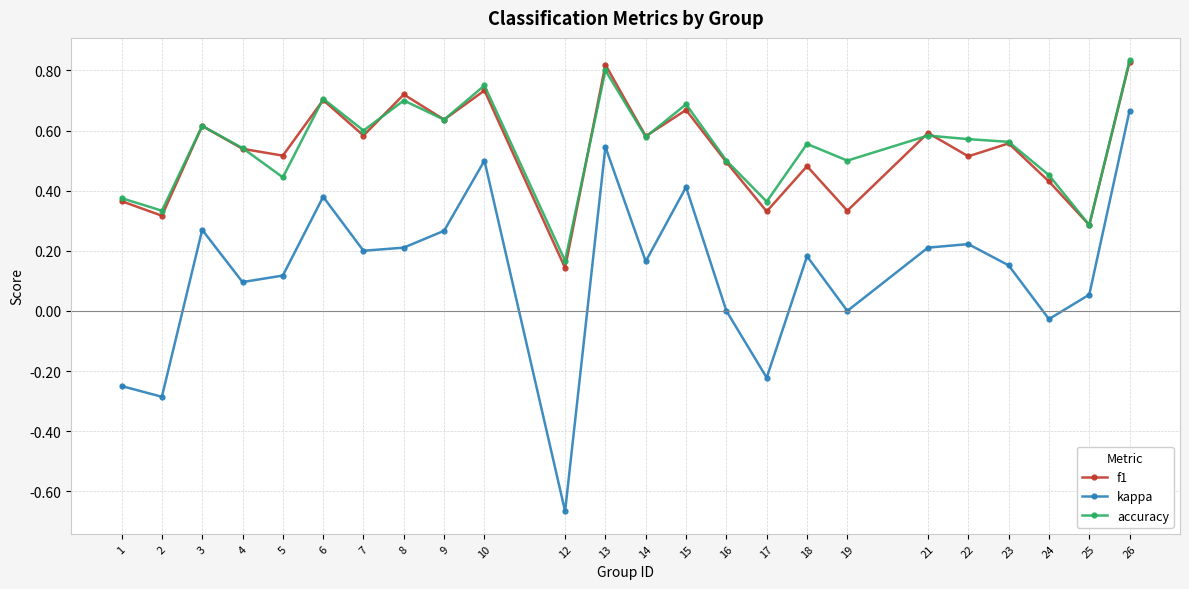

Which category has the lowest value in the accuracy series?

12